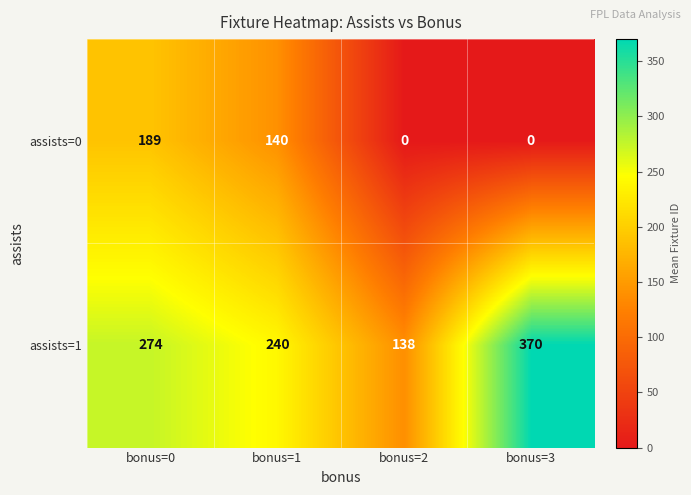

What is the difference between the second highest and minimum values in the assists=1 series?

136